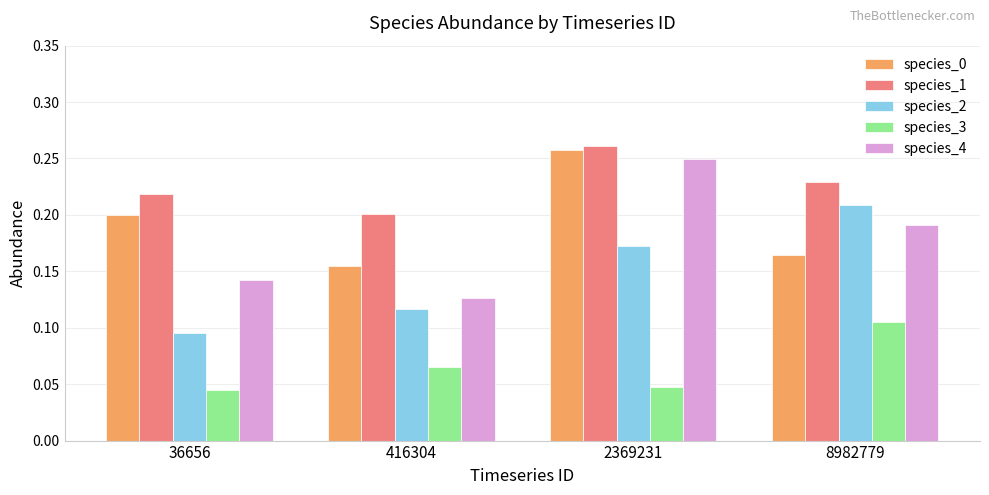

What is the sum of all species_1 values?

0.9